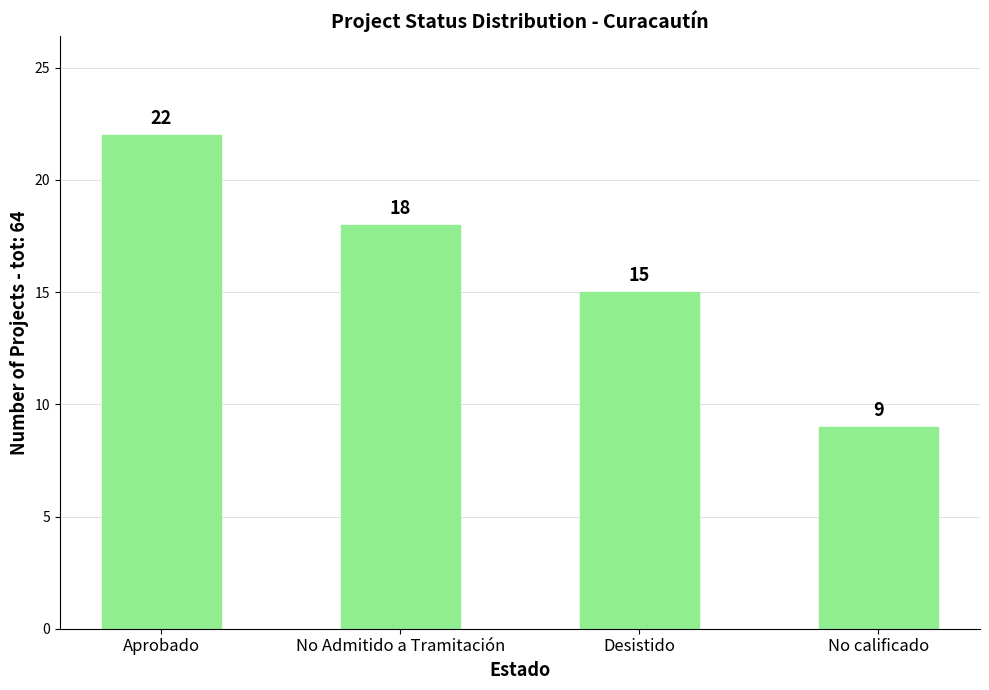

What is the approximate value at No calificado?

9